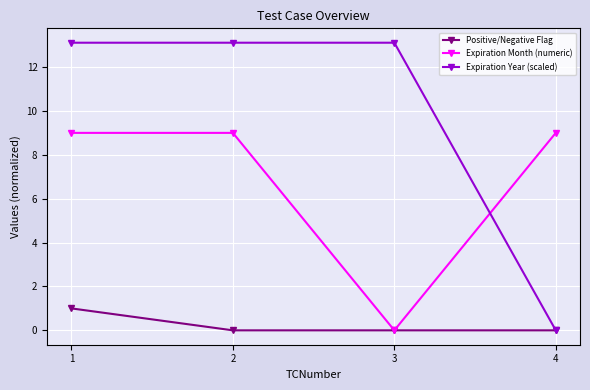

How many lines are shown in the chart?

3